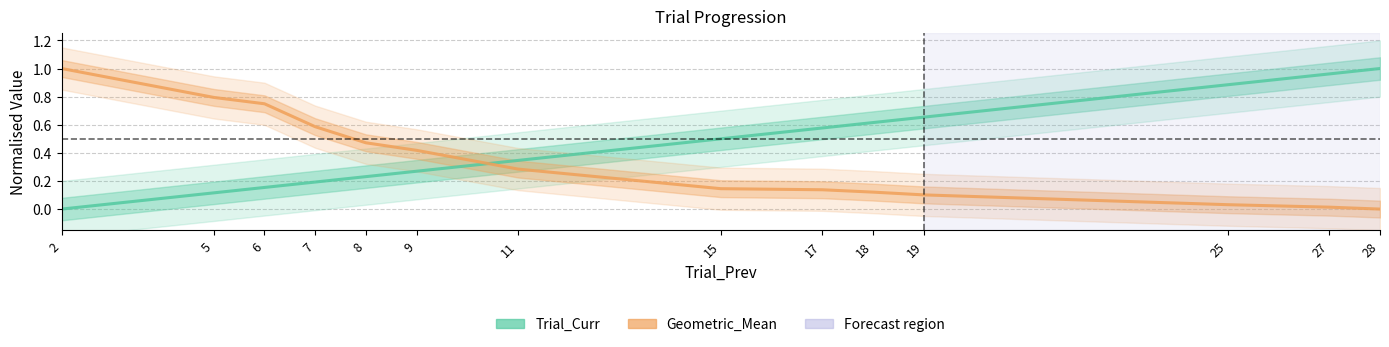

Between which two adjacent categories do Geometric_Mean and Trial_Curr first intersect?

9 and 11